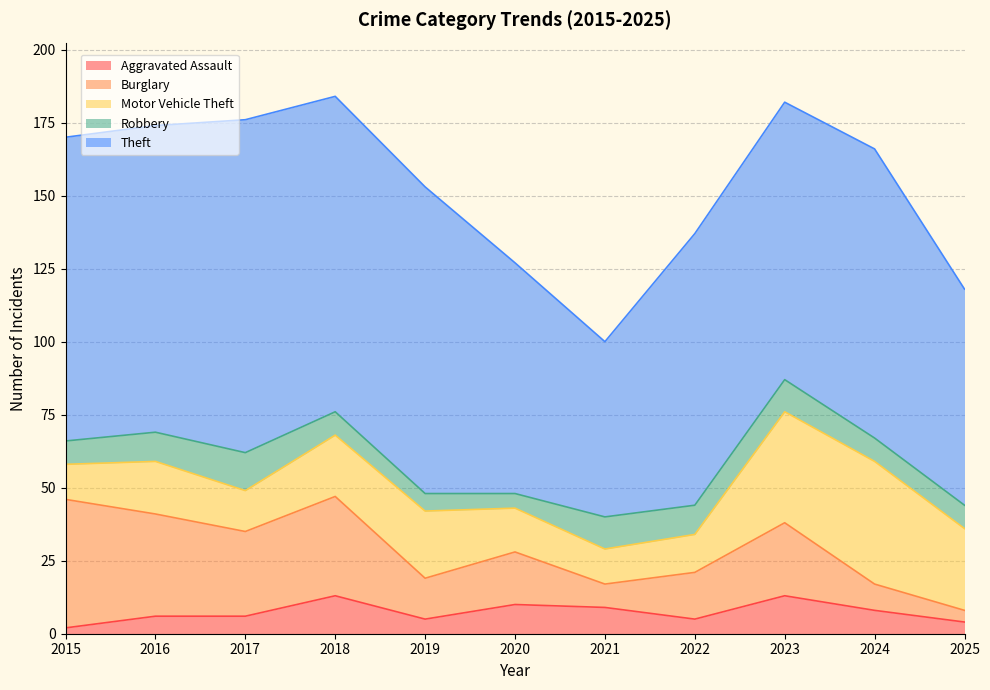

Where is the first local maximum for Aggravated Assault?

2018